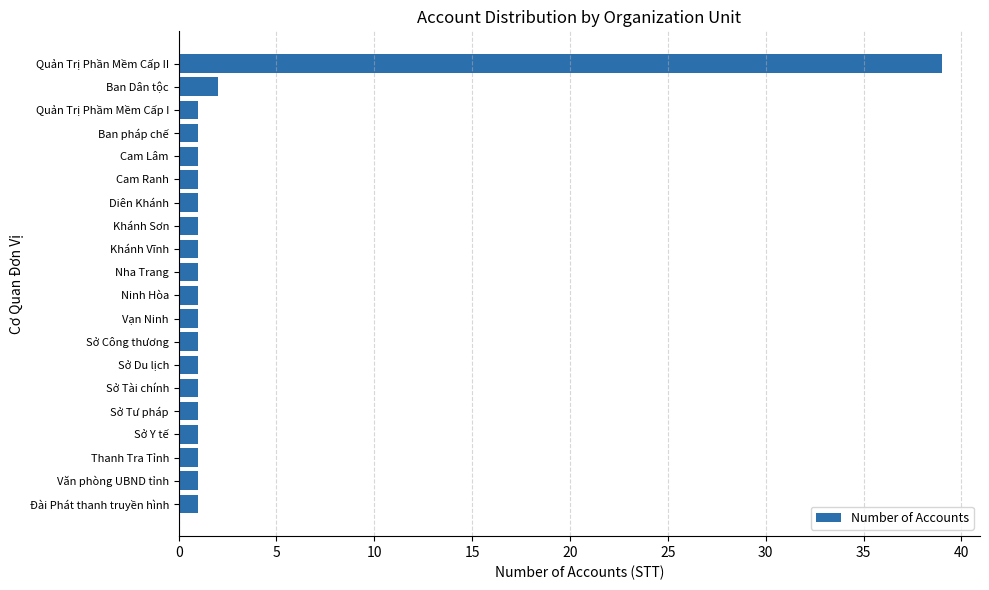

What is the maximum value shown in the chart?

39